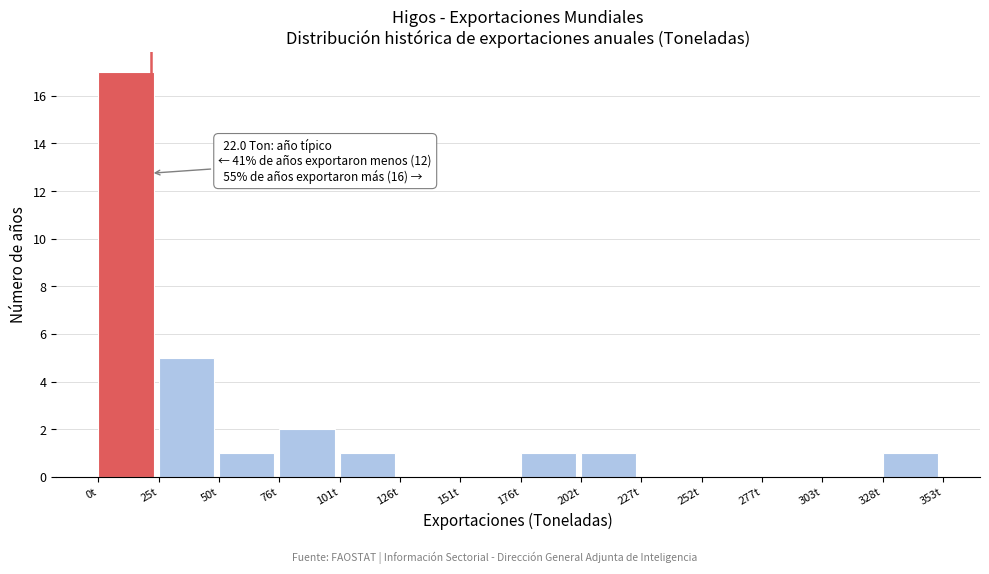

Over which range of the x-axis is the bar tallest?

0 to 25